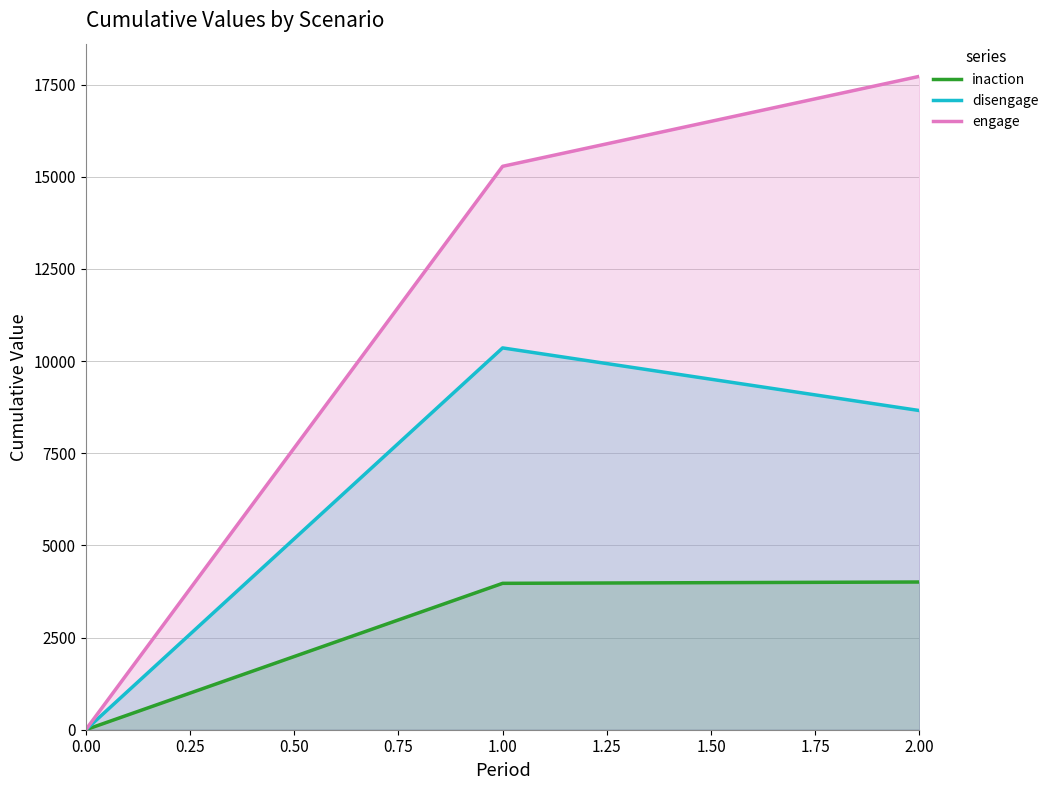

Is it true that inaction equals 2475 at 0.00?

False